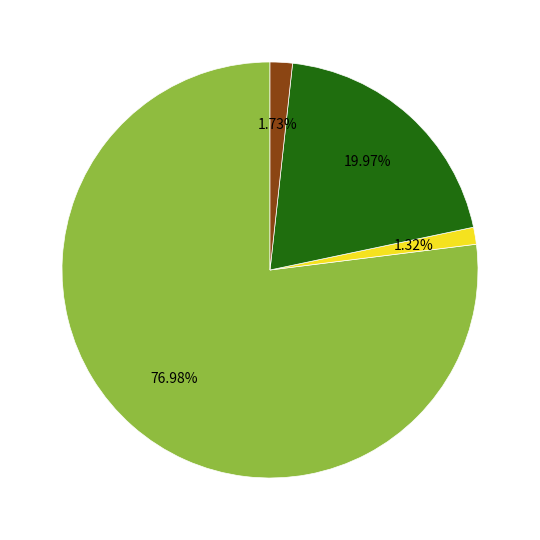

Does any single category account for the majority?

Yes